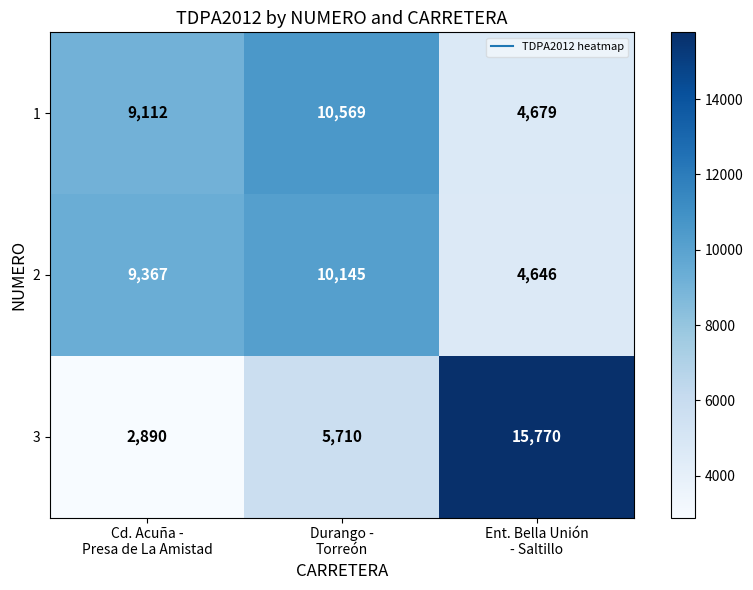

What is the spread (max minus min) of values at Cd. Acuña -
Presa de La Amistad?

6477